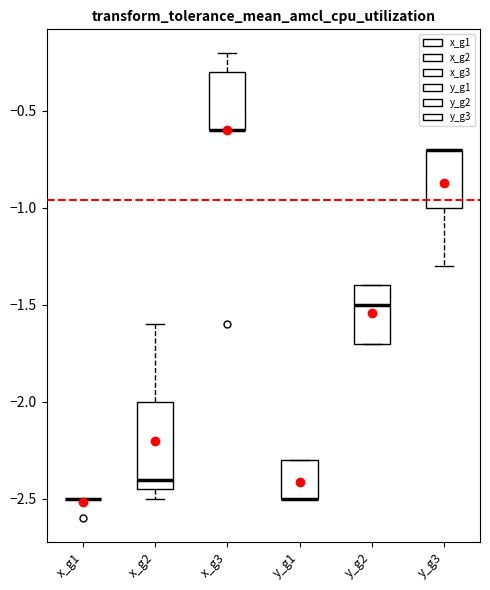

Where is the upper edge of the box for y_g3 on the y-axis? The values are not printed on the chart, so give them approximately, as read against the axis.

-0.70